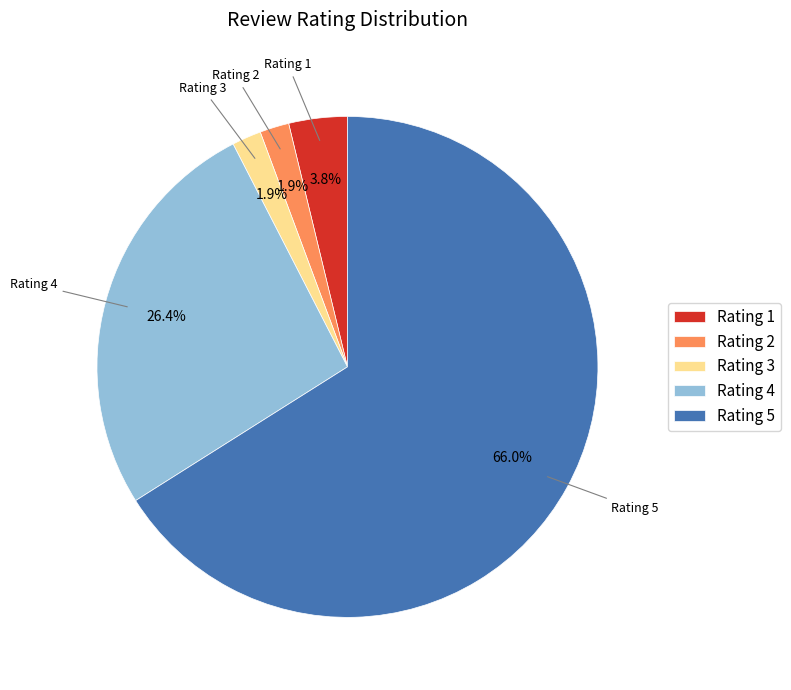

Combined, do Rating 4 and Rating 3 account for over 50%?

No